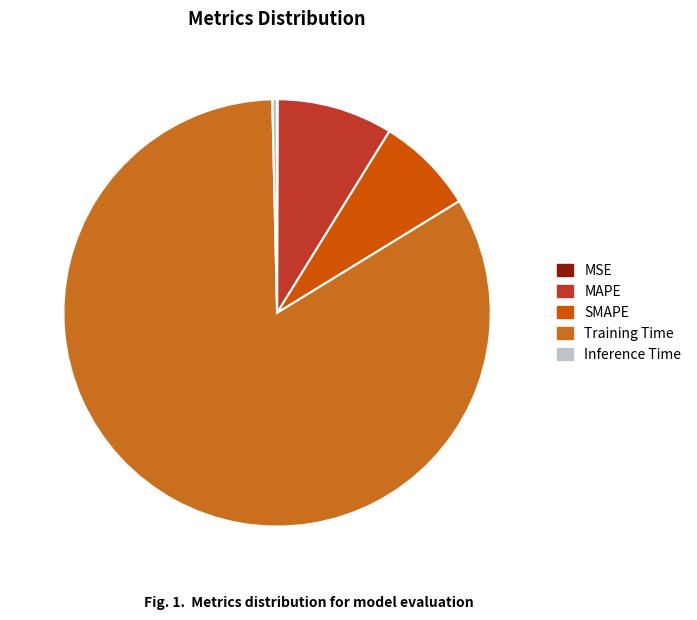

Which slice represents more than half of the pie?

Training Time